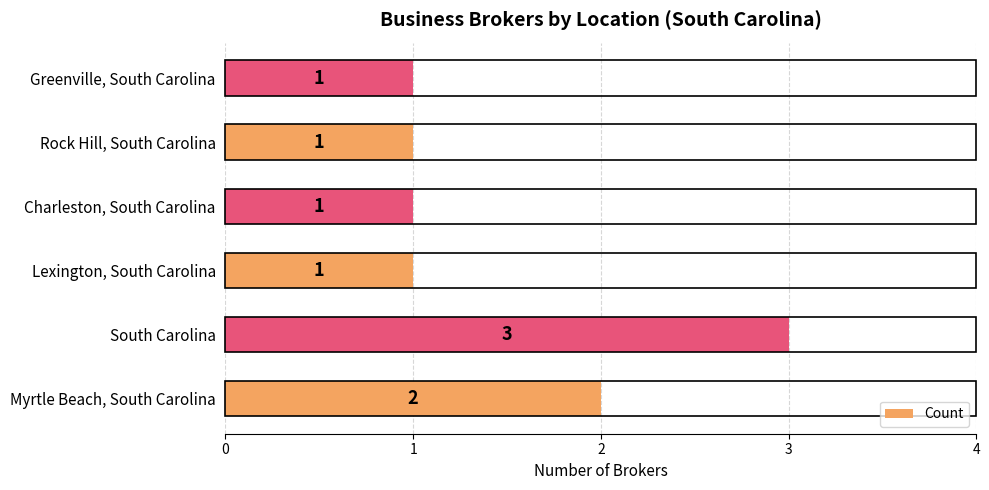

Is it true that the value at Greenville, South Carolina is 2?

False